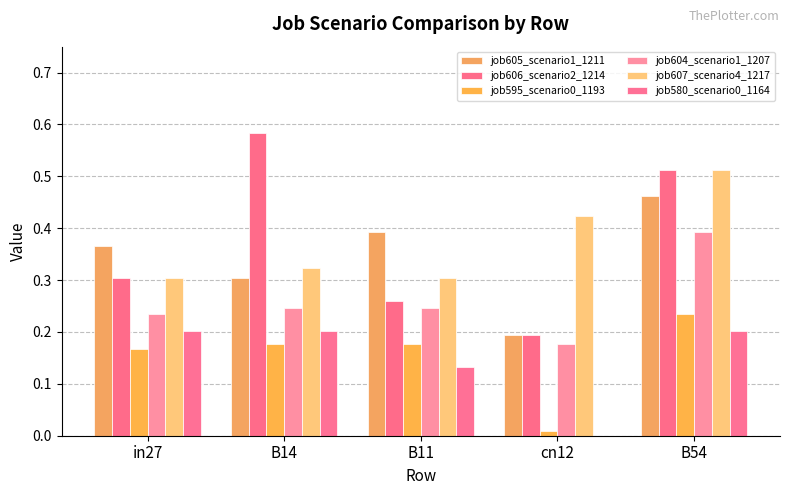

What is the value of the job580_scenario0_1164 bar at the 3rd from the left?

0.1